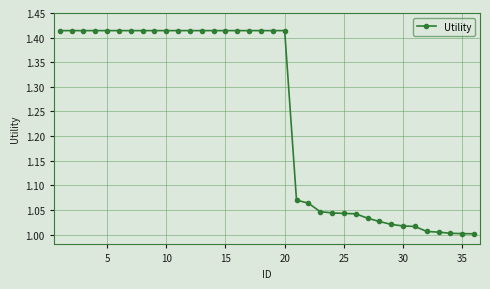

What is the average value?

1.2